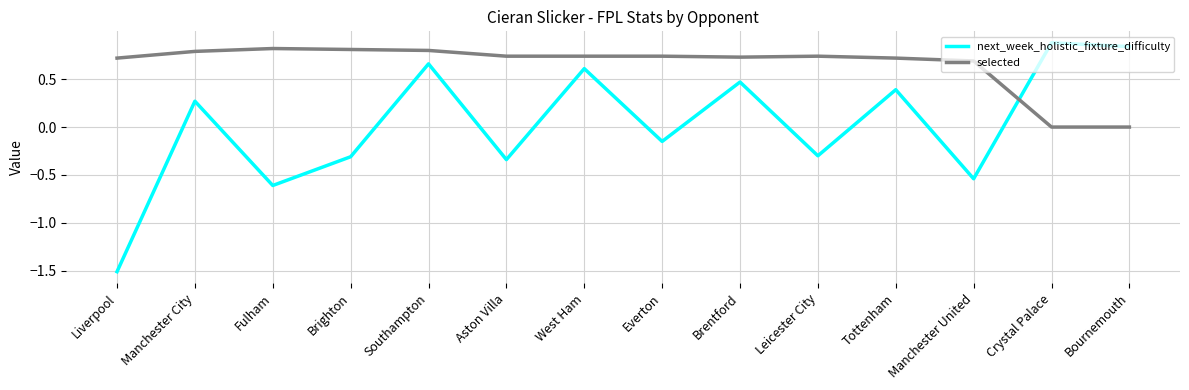

What is the smallest value displayed?

-1.5